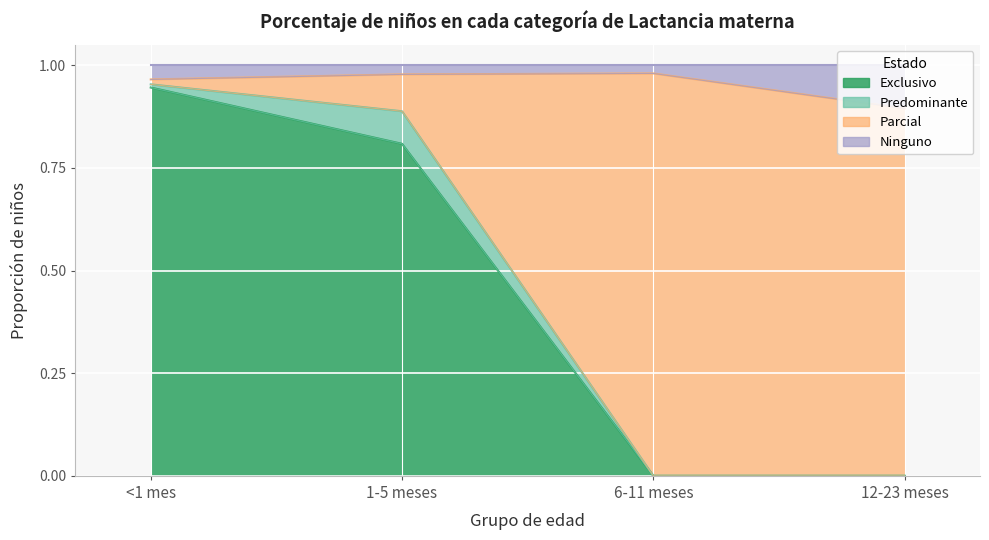

List the labels in order of Exclusivo value, largest first.

<1 mes, 1-5 meses, 6-11 meses, 12-23 meses